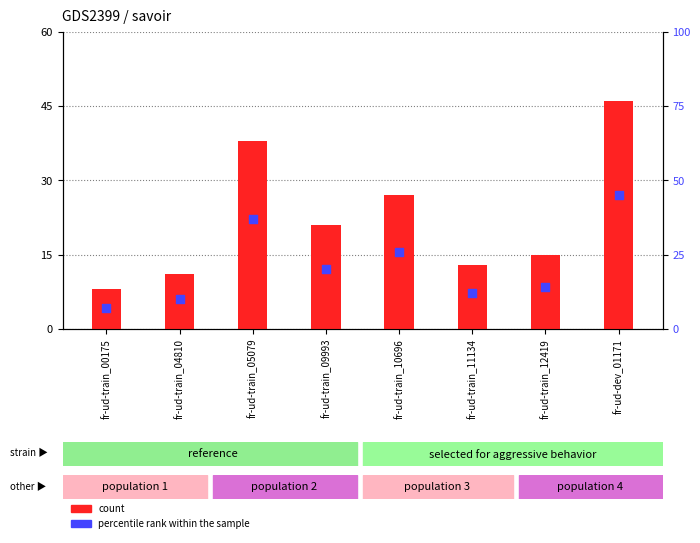

Which series has the largest total across all categories?

count